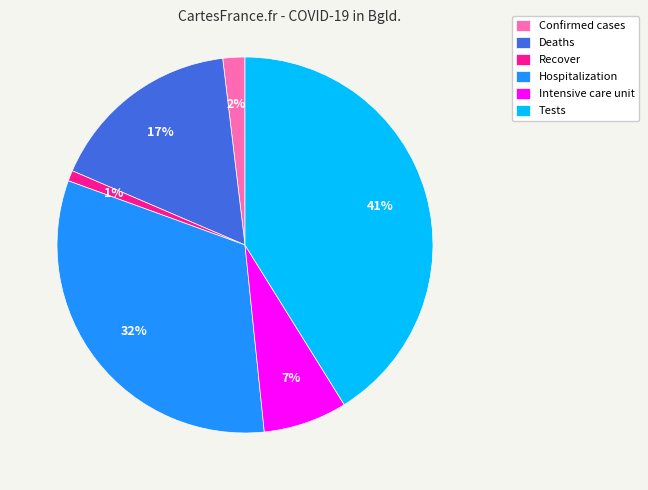

Which has a higher value, Hospitalization or Tests?

Tests